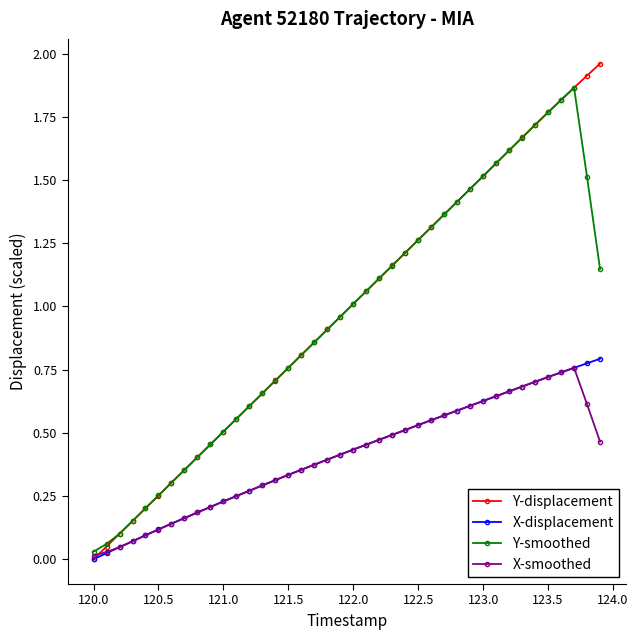

True or false: Y-displacement has more than 1 points higher than both neighbors.

False